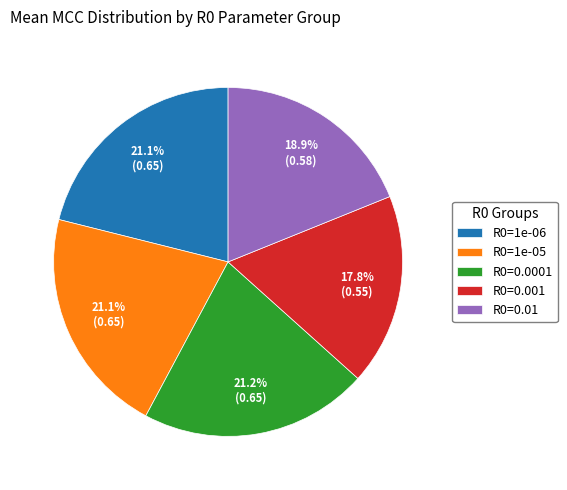

How many slices are in this pie chart?

5